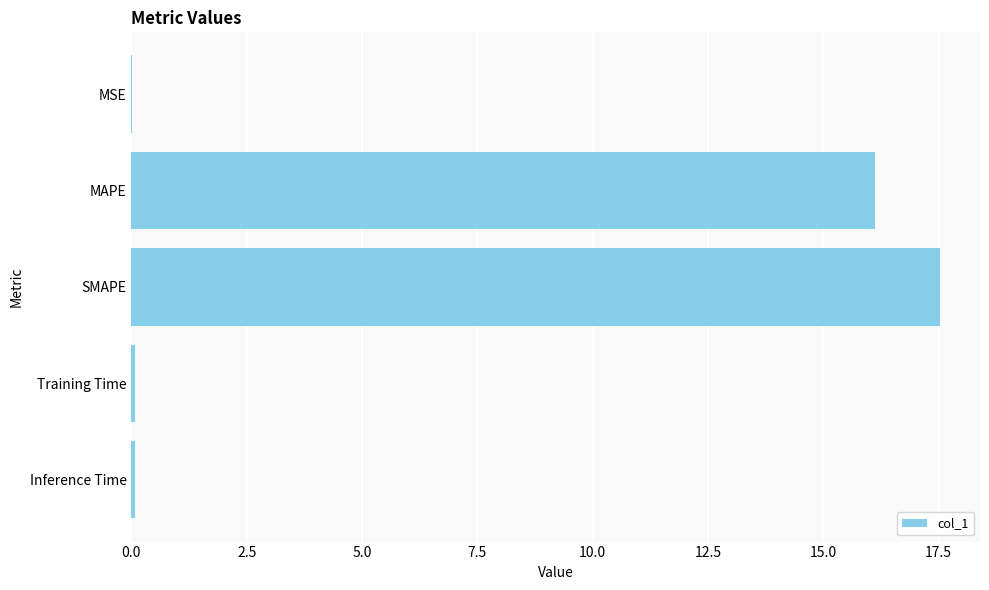

What is the sum of all values?

33.8